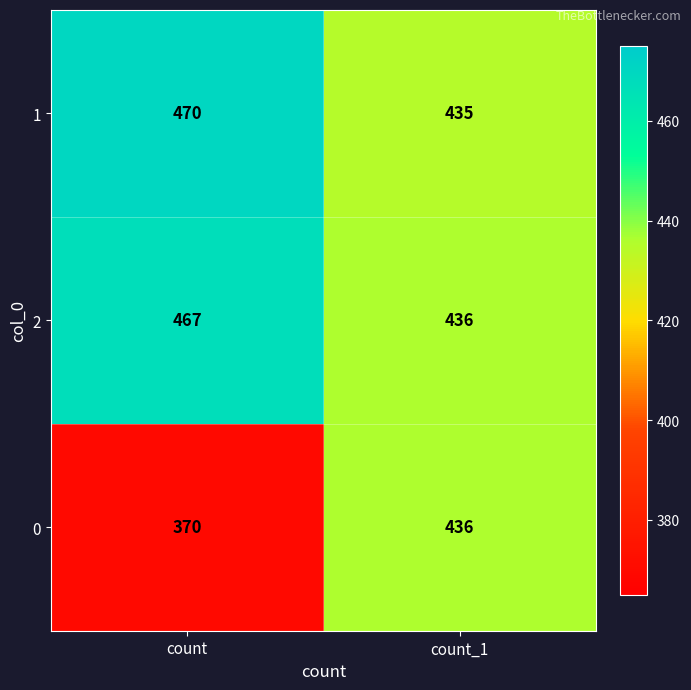

Read the 1 value at count_1, to the nearest 5.

435